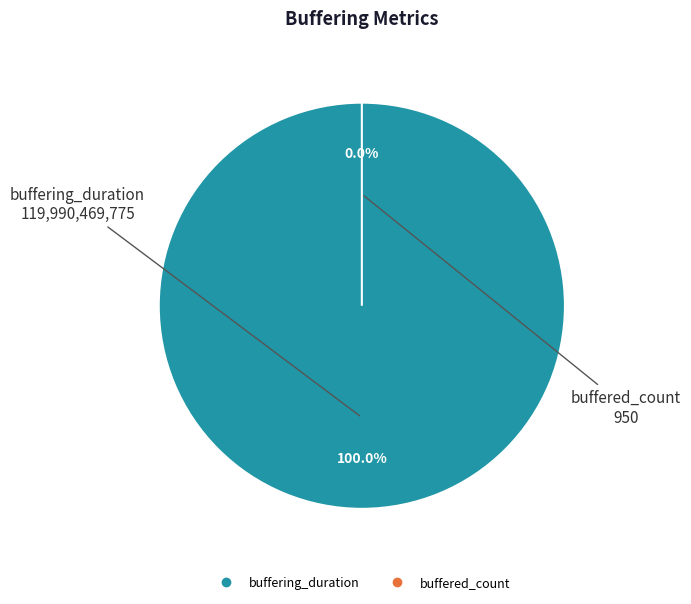

What percentage do buffering_duration and buffered_count together represent?

100.0%